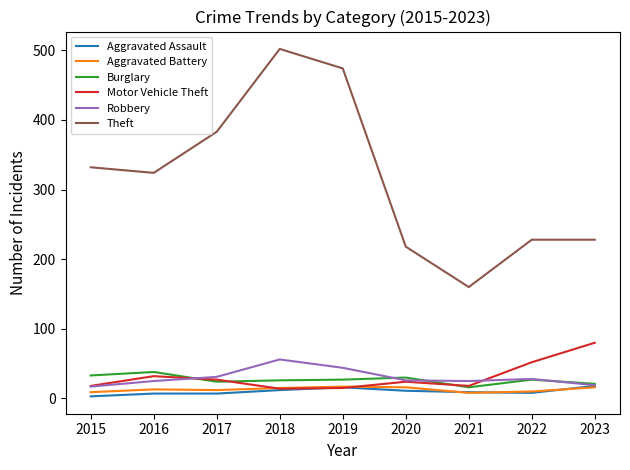

The value of Robbery at 2020 is 46. True or false?

False